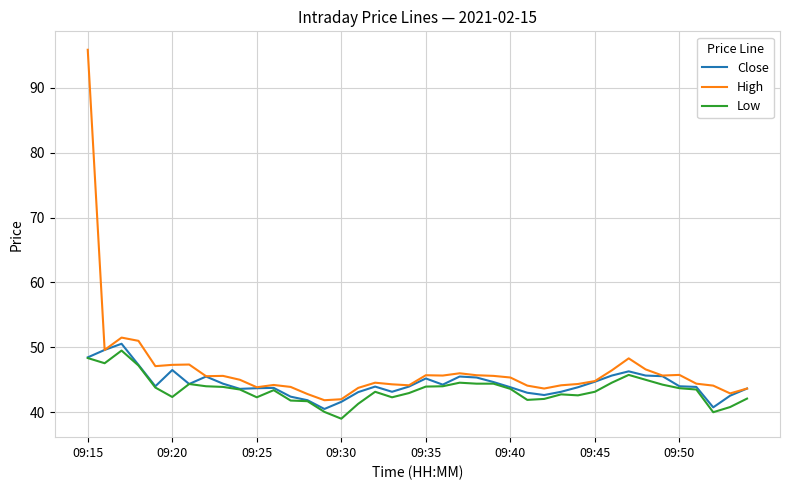

What is the lowest value of the Low series?

39.0